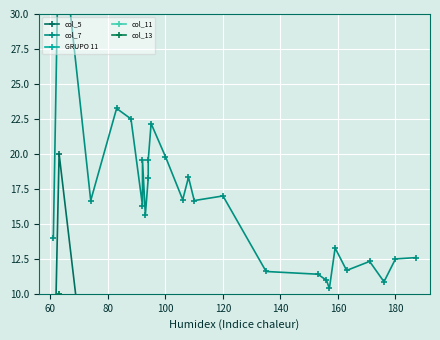

How many lines are shown in the chart?

5